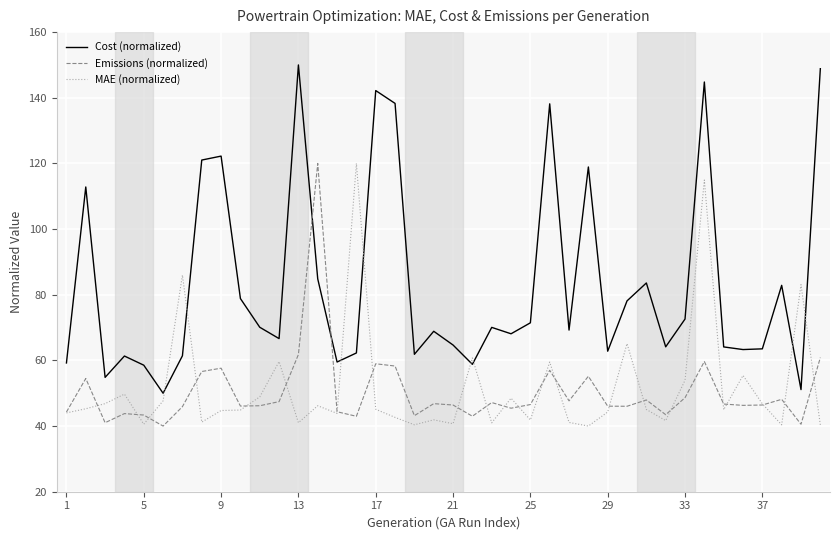

What is the highest value of the MAE (normalized) series?

120.0